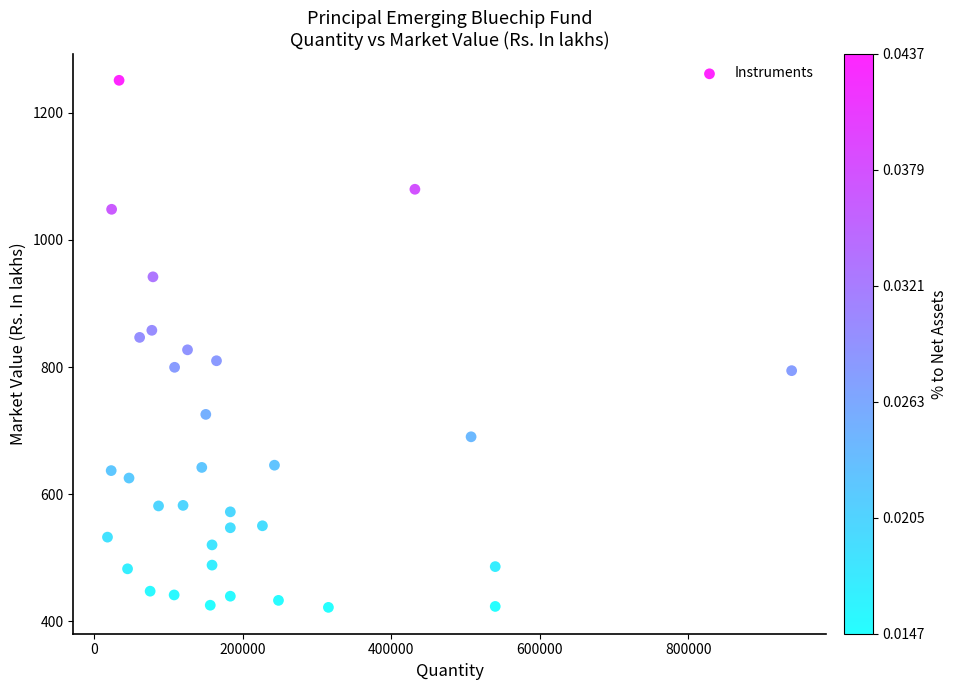

What is the range of Y values (max minus min)?

829.3